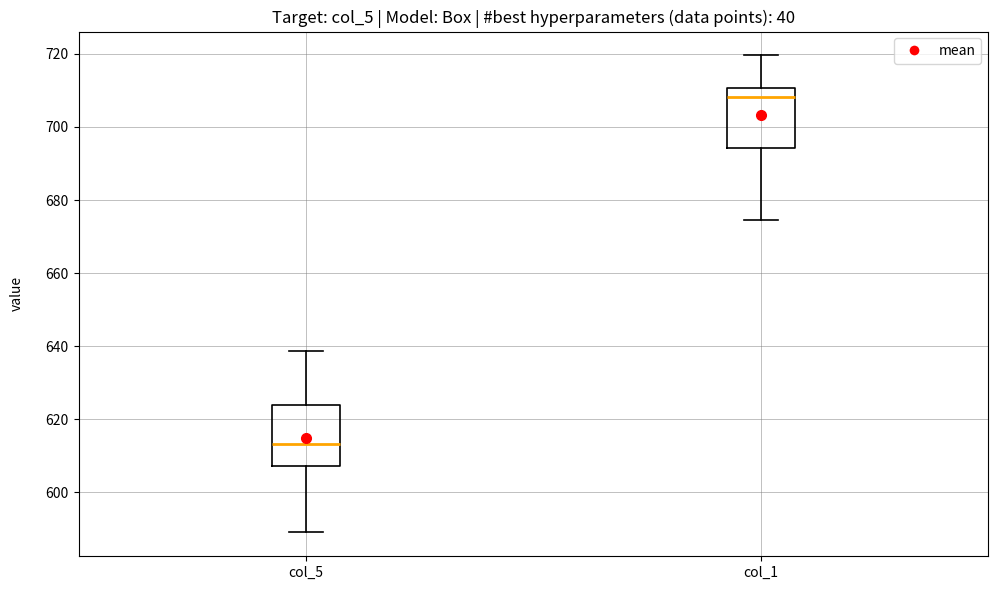

Reading left to right, read every box against the y-axis: the position of its median line, the range the box covers, and the ends of its whiskers. The values are not printed on the chart, so give them approximately, as read against the axis.

col_5: median 614, box 608 to 624, whiskers 590 to 638
col_1: median 708, box 694 to 710, whiskers 674 to 720